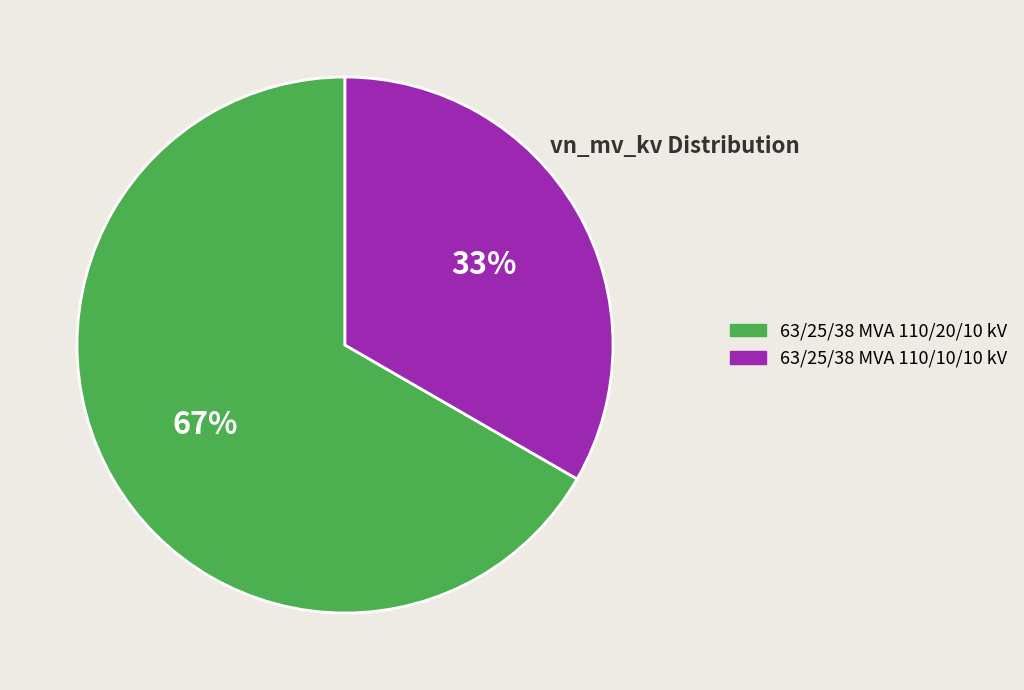

What percentage is the 63/25/38 MVA 110/20/10 kV slice, to the nearest percent?

67%